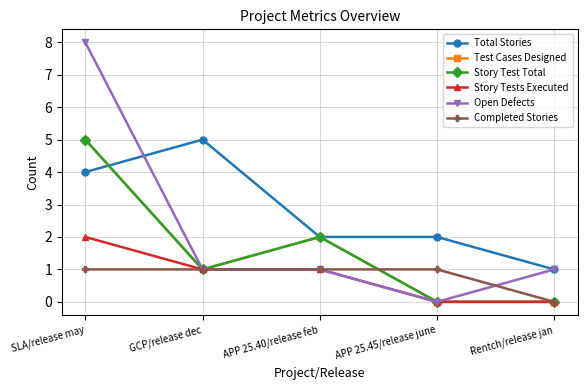

Which series has the largest total across all categories?

Total Stories